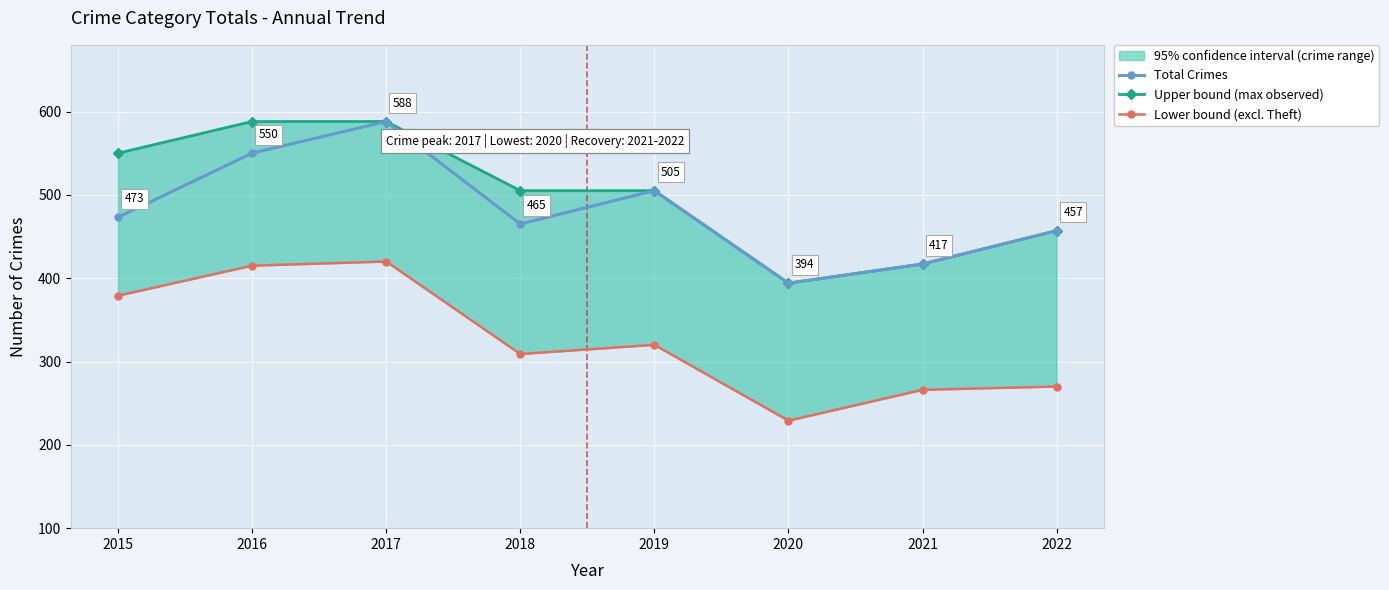

What is the value of the Upper bound (max observed) point at the 5th from the left?

505